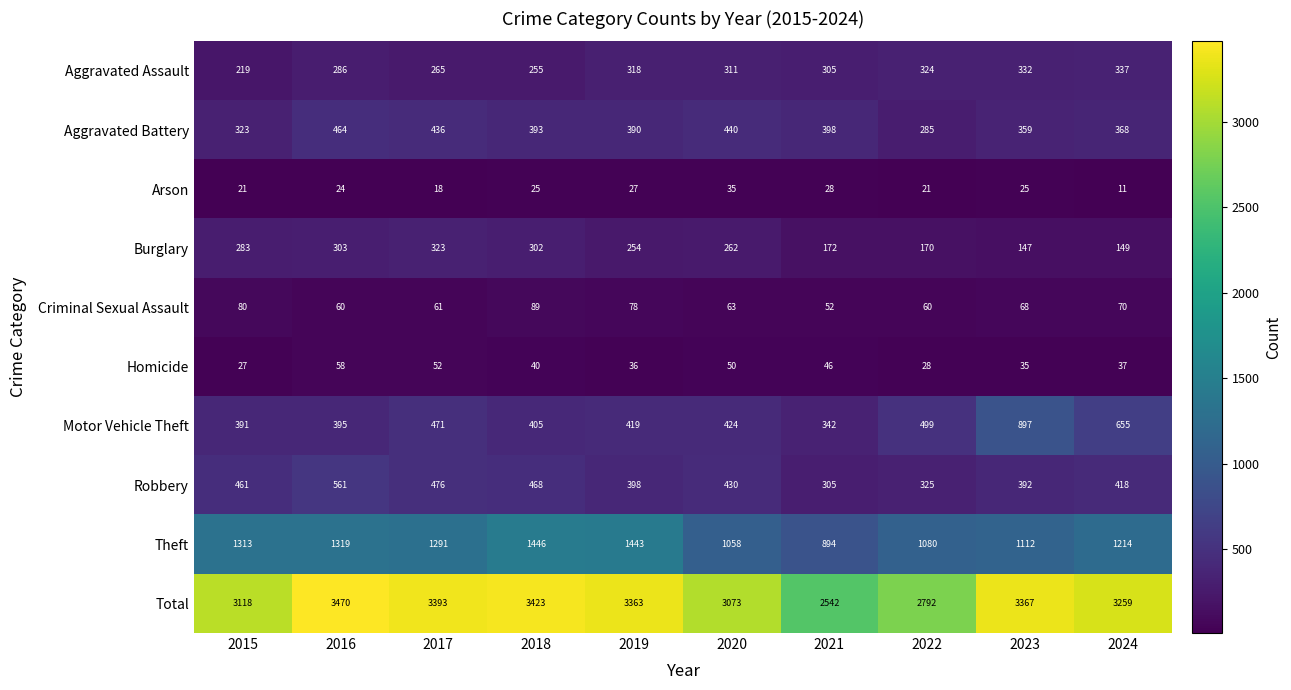

The Arson series shows 25 at 2017. True or false?

False